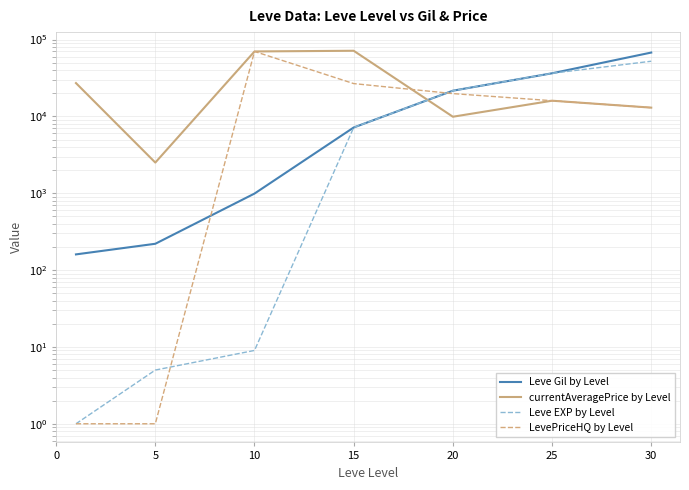

Does the chart have visible grid lines?

Yes